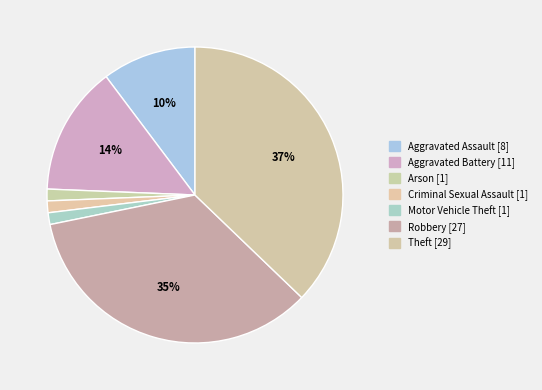

Rank the categories by value from lowest to highest.

Arson, Criminal Sexual Assault, Motor Vehicle Theft, Aggravated Assault, Aggravated Battery, Robbery, Theft